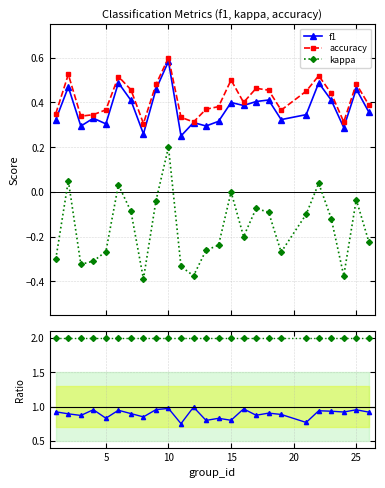

True or false: kappa and accuracy cross at least once.

False